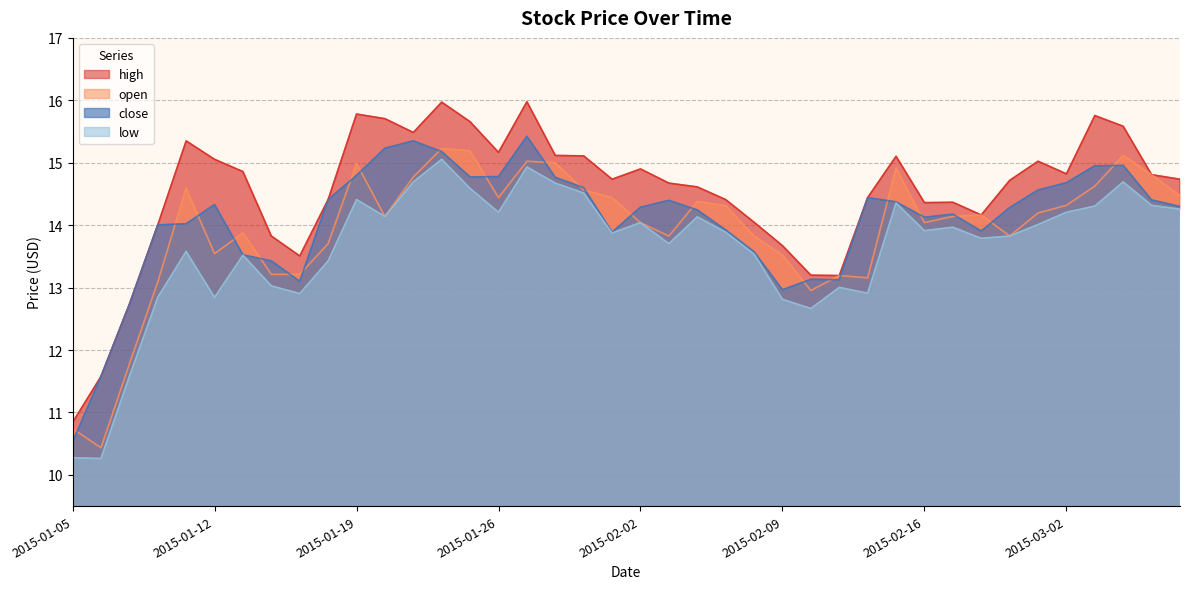

How many data points does each series have?

40